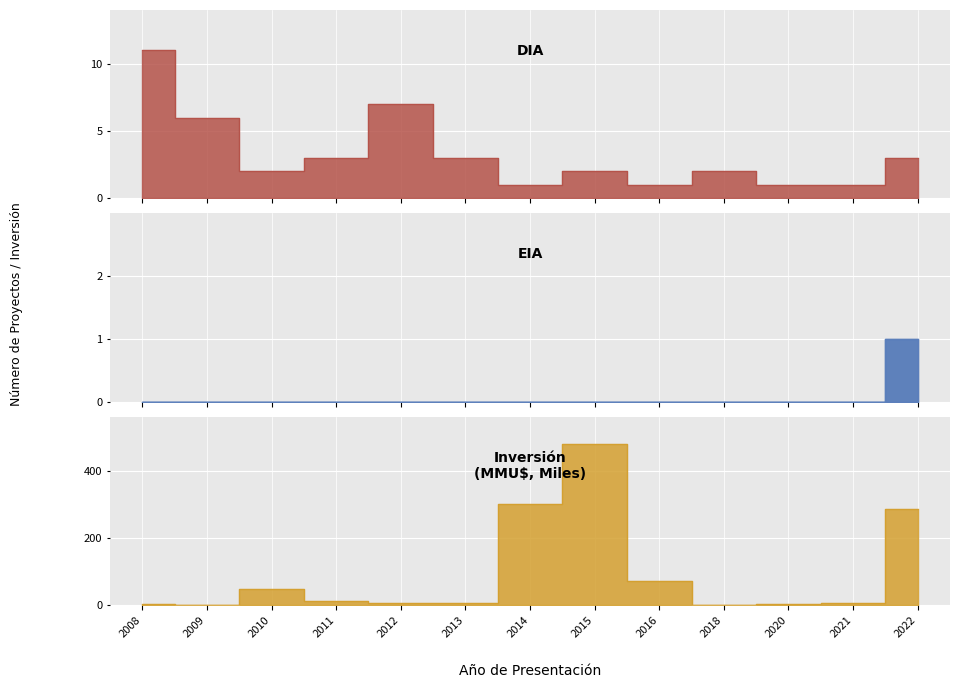

Rank the categories by Inversión (MMU$) - DIA value from highest to lowest.

2015, 2014, 2022, 2016, 2010, 2011, 2012, 2021, 2013, 2008, 2020, 2018, 2009